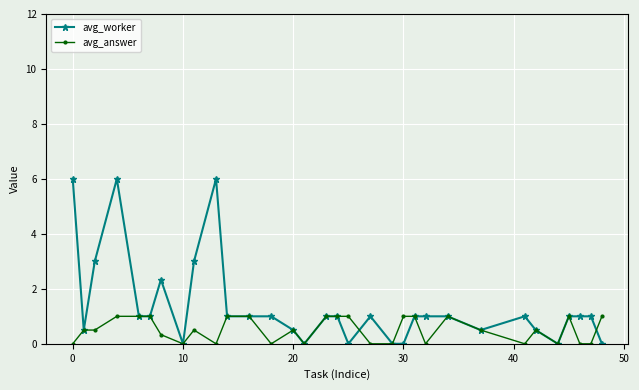

Which series ends up on top after the final intersection of avg_worker and avg_answer?

avg_answer